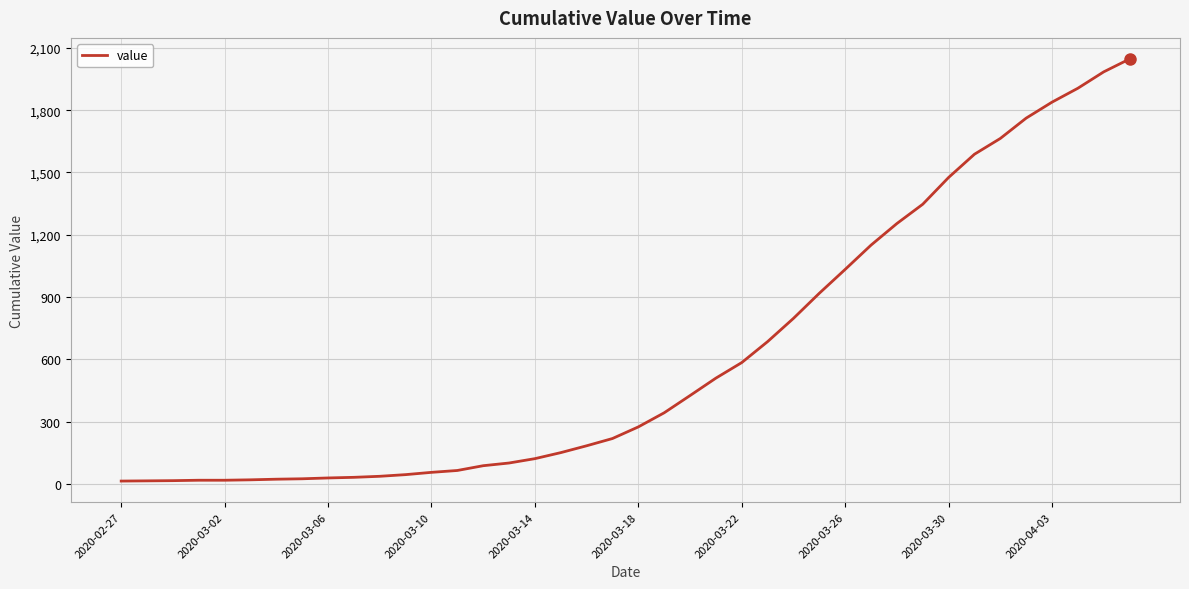

What is the maximum value shown in the chart?

2047